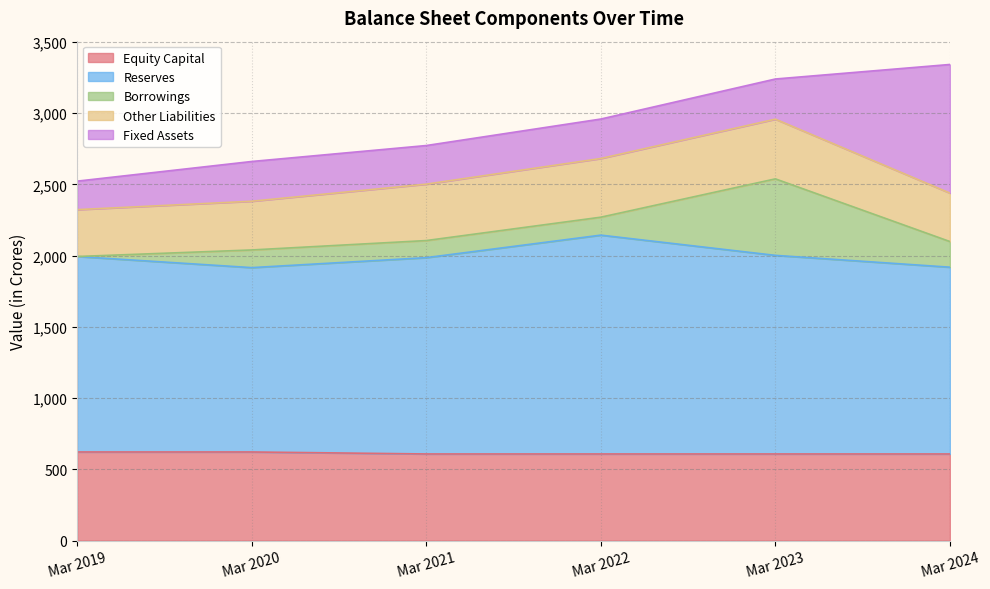

What is the difference between the second highest and second lowest values in the Borrowings series?

60